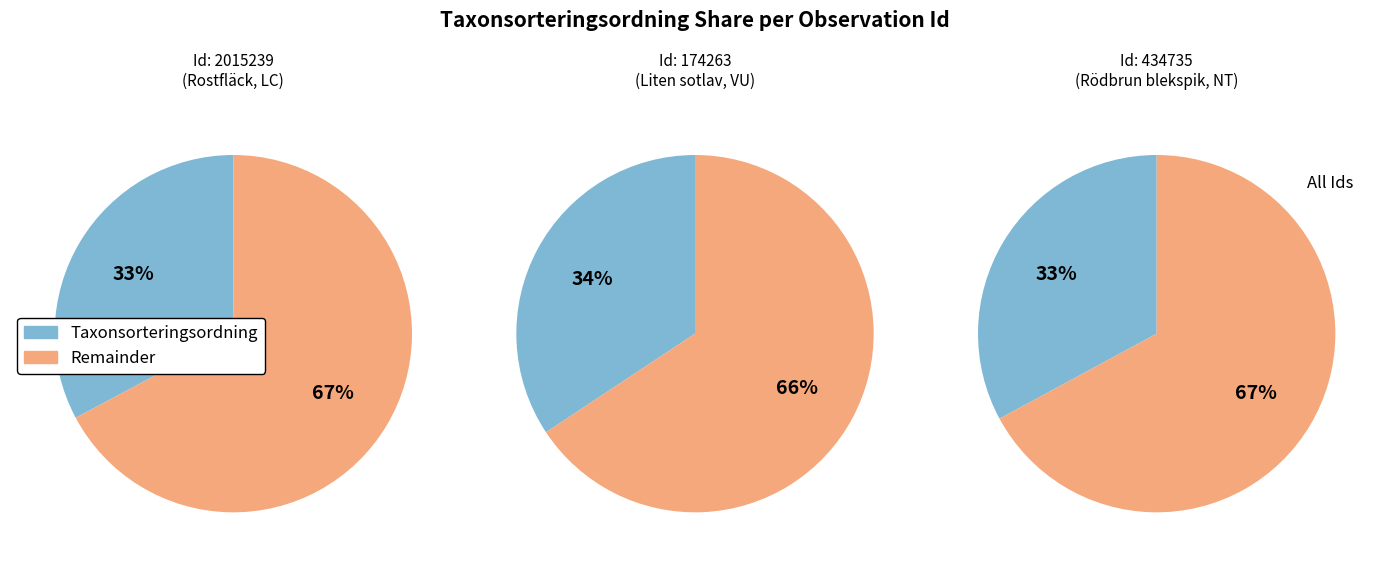

What percentage is NOT represented by 434735?

67.1%